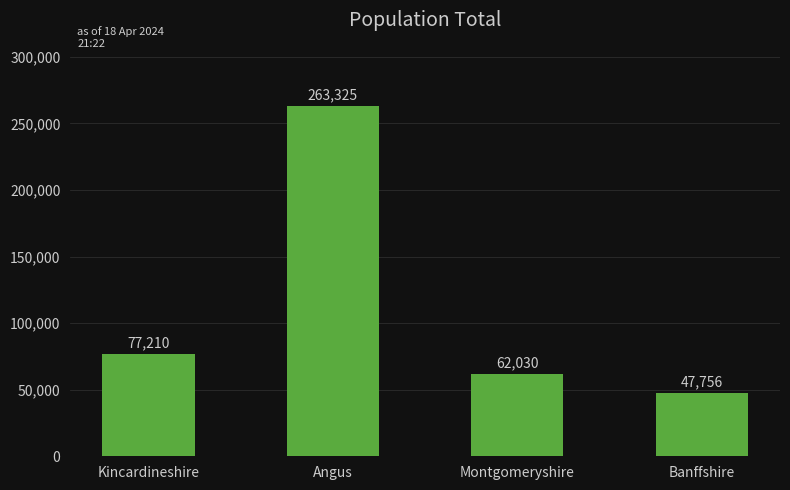

What is the ratio of the value at Kincardineshire to the value at Montgomeryshire?

1.2